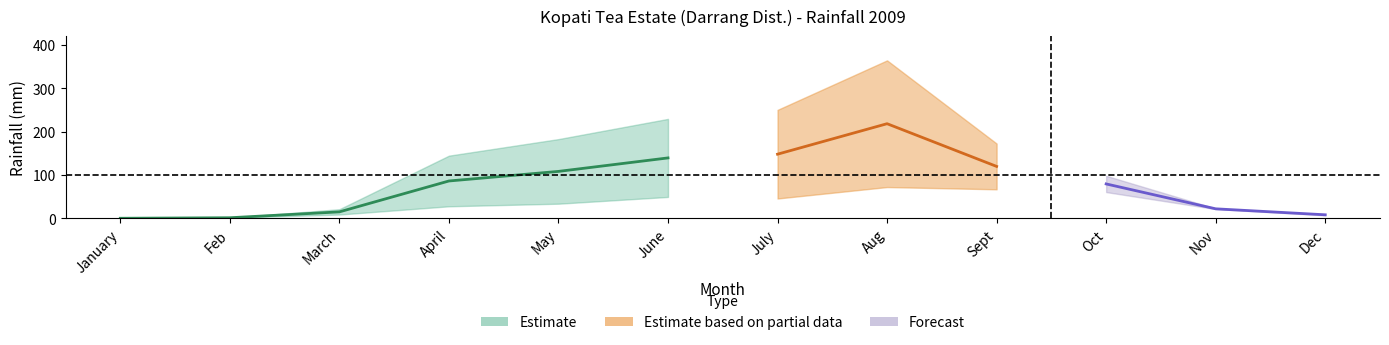

What is the label of the 5th point from the left?

May